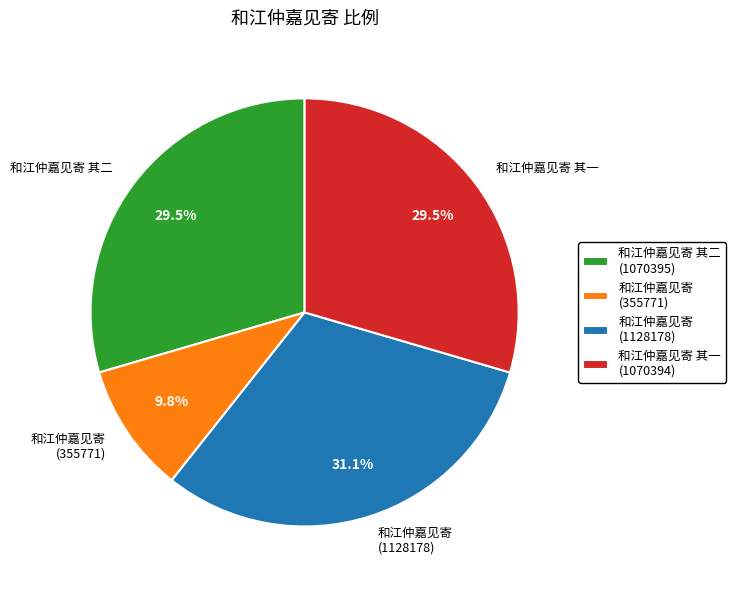

How many slices are in this pie chart?

4